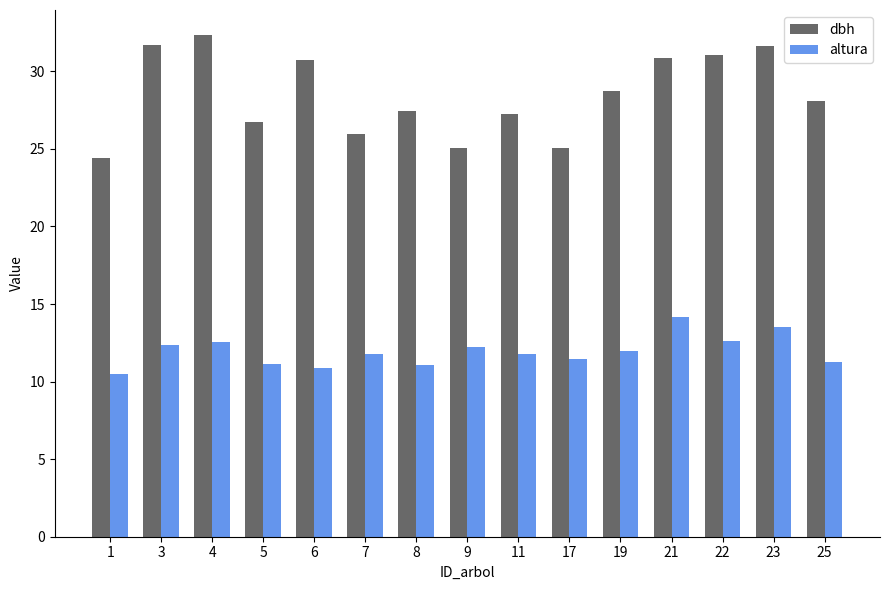

What is the spread (max minus min) of values at 21?

16.7